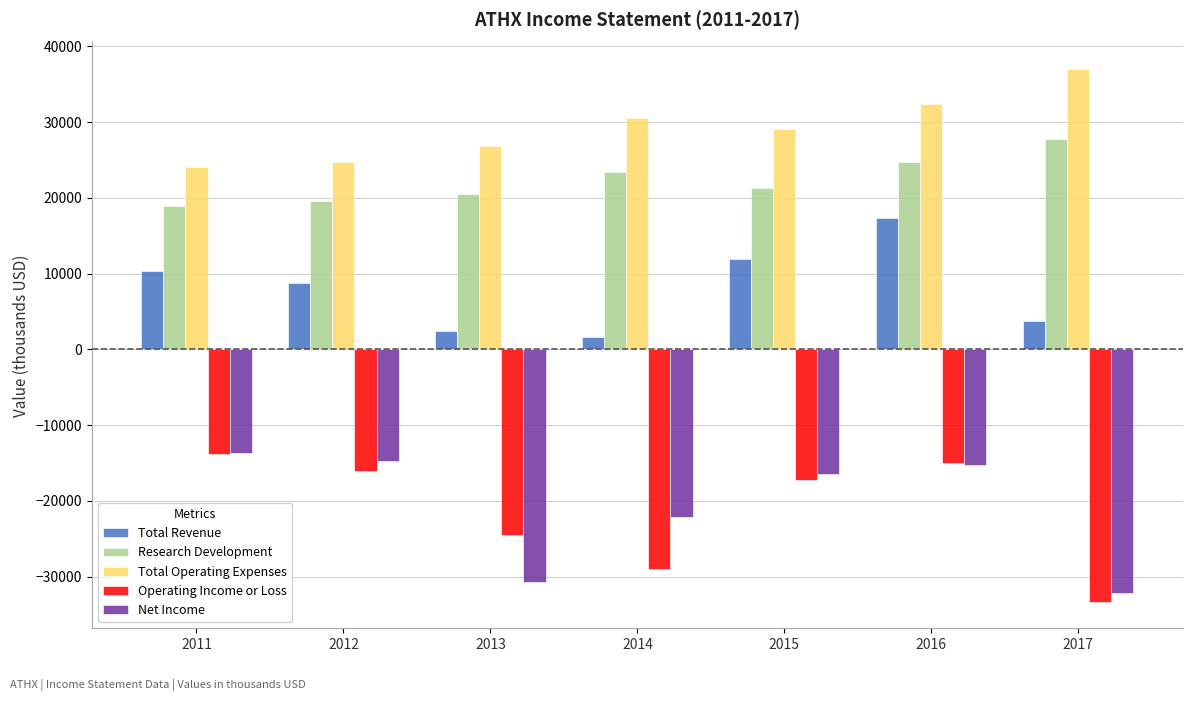

Reading right to left, transcribe all the data shown in this chart.

Total Revenue: 2017=3700	2016=17300	2015=11900	2014=1600	2013=2400	2012=8700	2011=10300
Research Development: 2017=27800	2016=24800	2015=21300	2014=23400	2013=20500	2012=19600	2011=18900
Total Operating Expenses: 2017=37000	2016=32400	2015=29100	2014=30600	2013=26900	2012=24700	2011=24100
Operating Income or Loss: 2017=-33300	2016=-15000	2015=-17200	2014=-29000	2013=-24500	2012=-16000	2011=-13800
Net Income: 2017=-32200	2016=-15300	2015=-16400	2014=-22100	2013=-30700	2012=-14700	2011=-13700